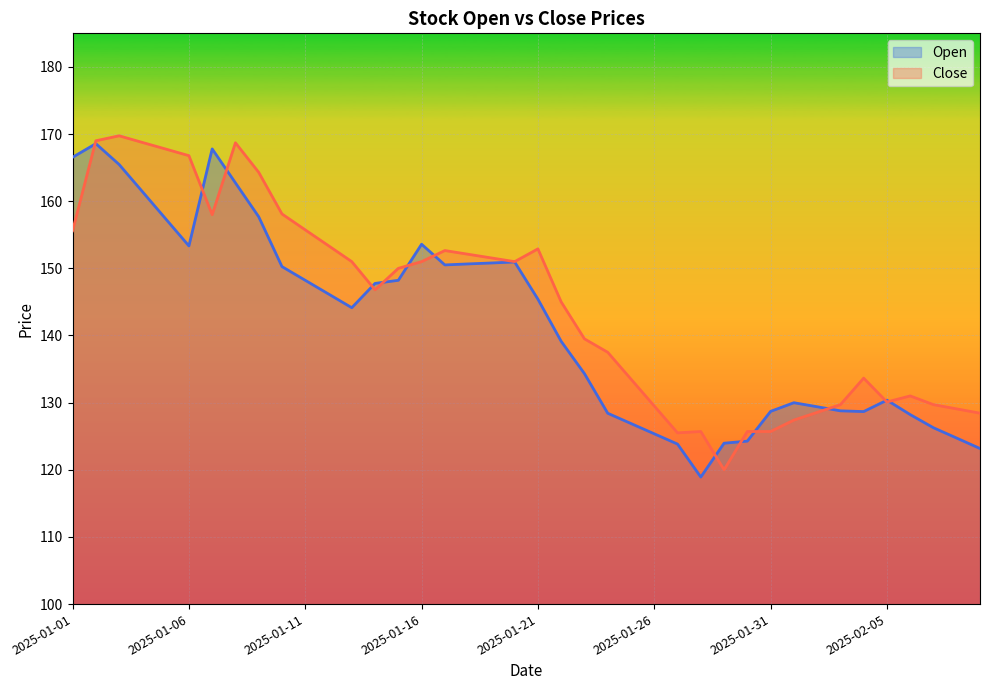

What is the difference between the highest and lowest values at 2025-01-06?

13.4